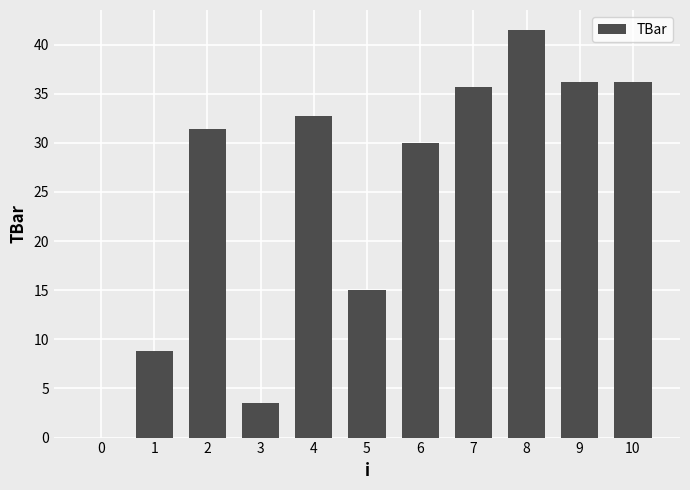

What is the approximate value at 7?

35.7